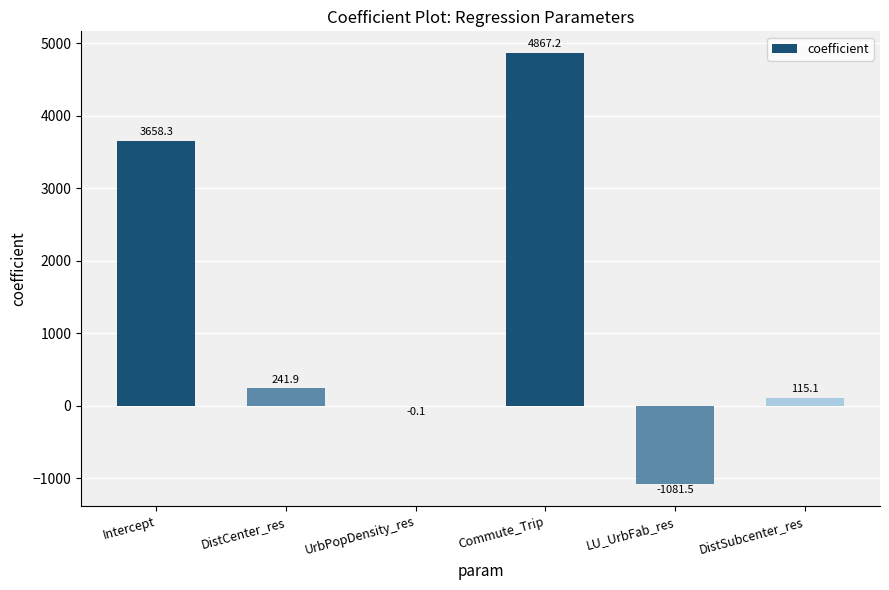

At which label does the data first exceed 241?

Intercept